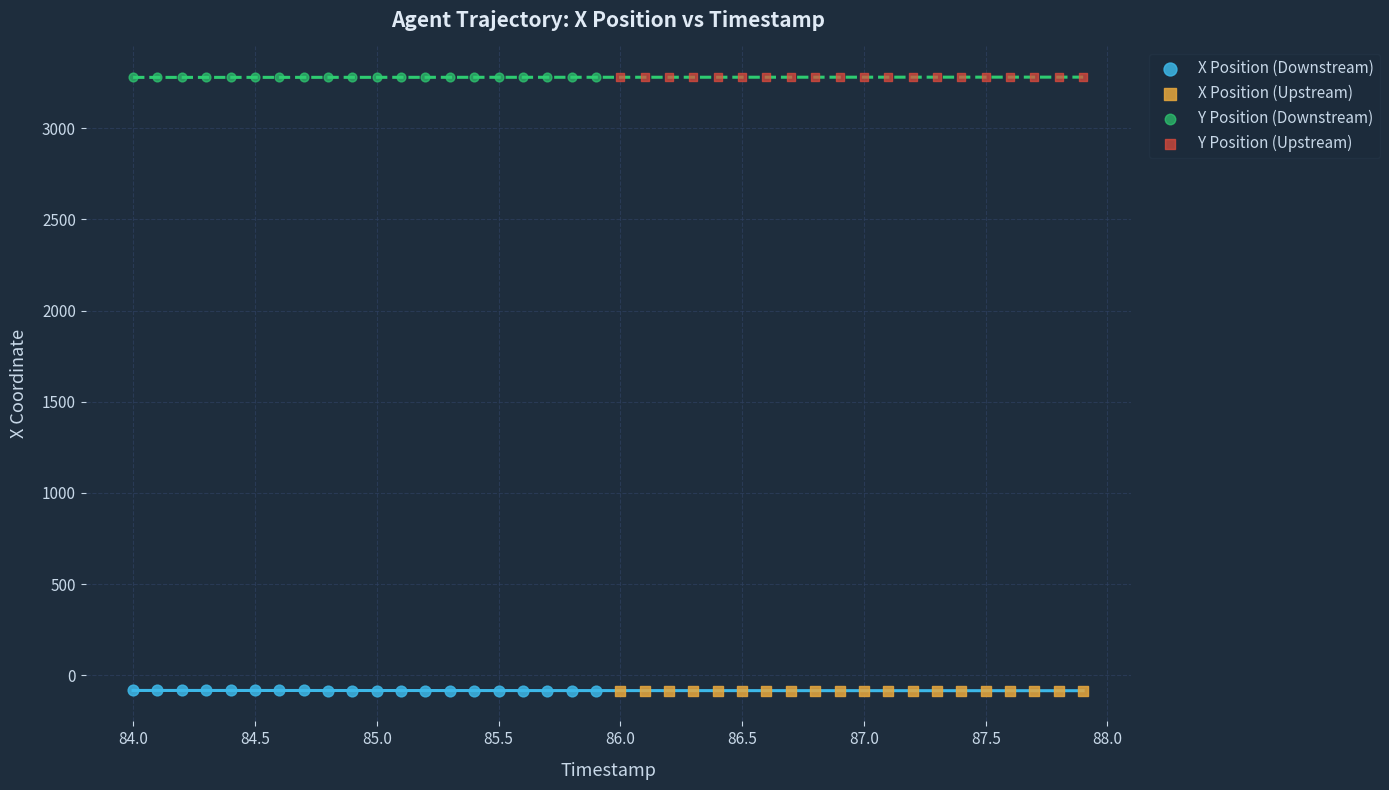

What are all the series names shown in the legend?

X Position (Downstream), X Position (Upstream), Y Position (Downstream), Y Position (Upstream)